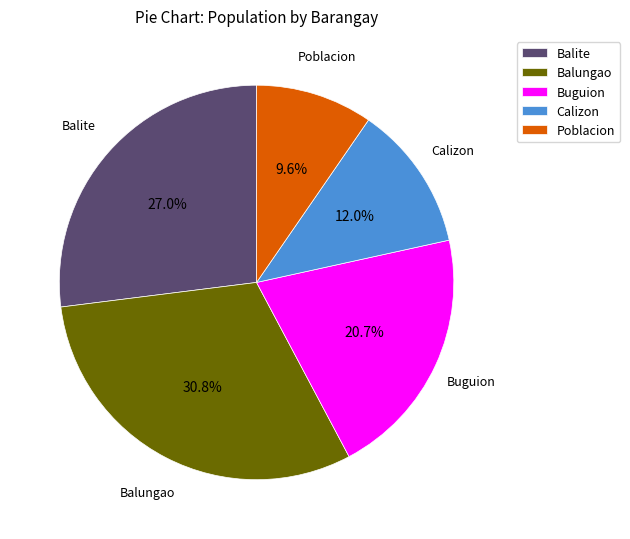

To the nearest percent, what is the combined percentage of Calizon and Balungao?

43%